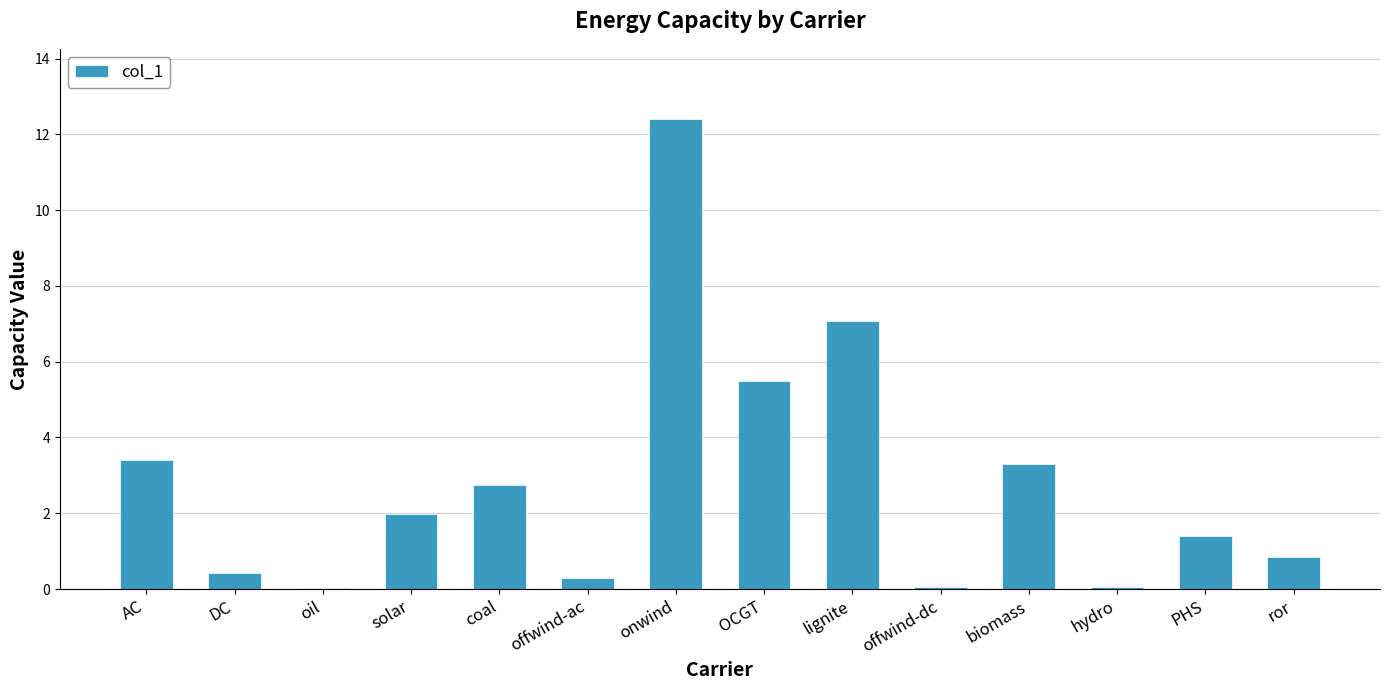

What is the difference between the values at oil and offwind-ac?

0.3